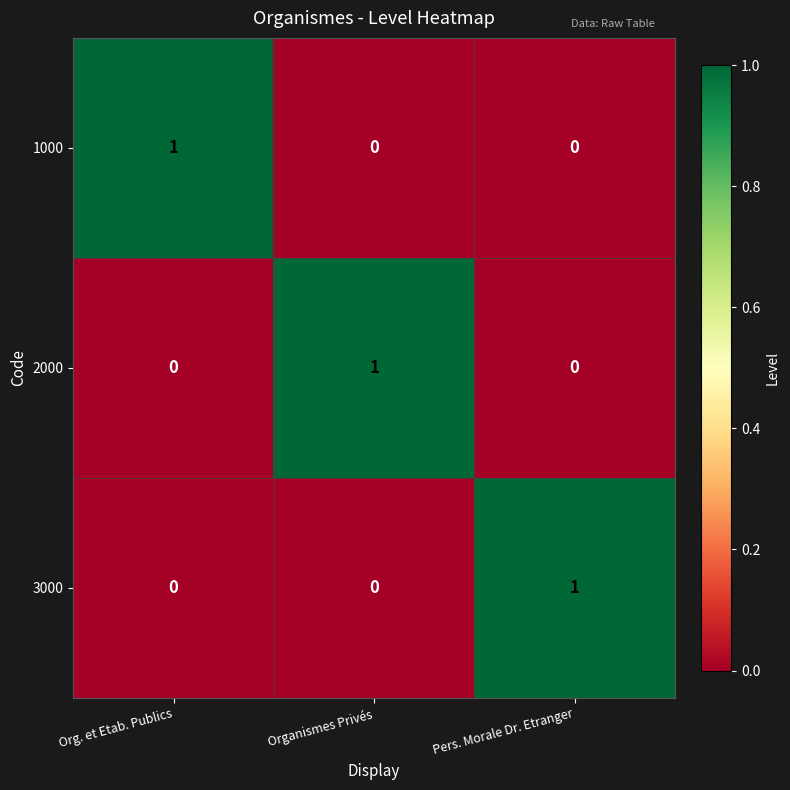

The value of 3000 at Org. et Etab. Publics is 0. True or false?

True